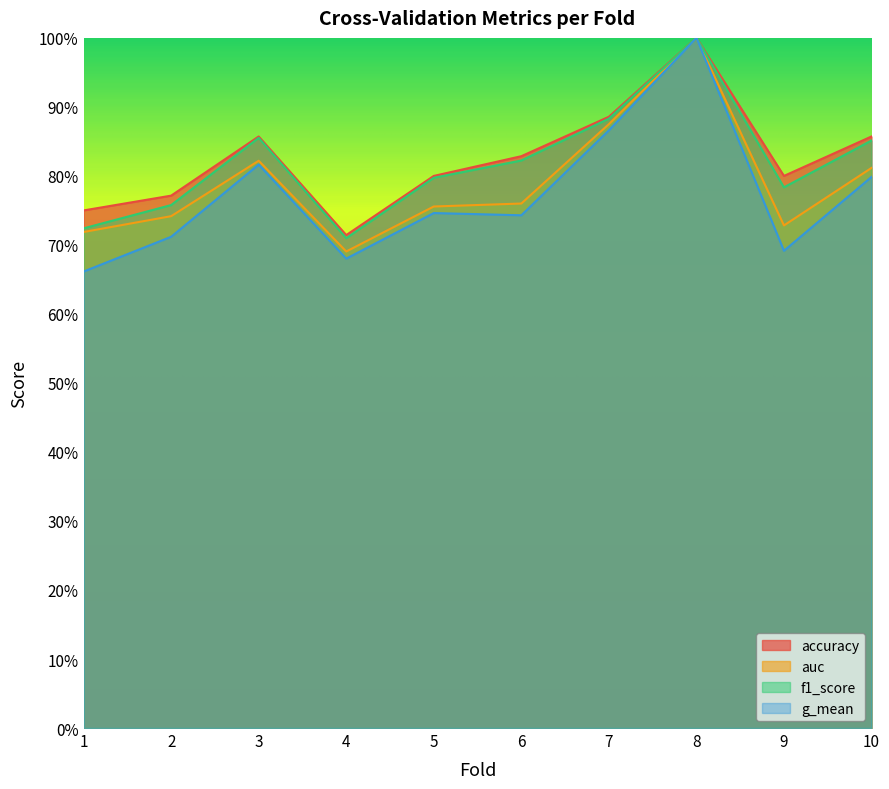

What is the smallest value displayed?

0.7